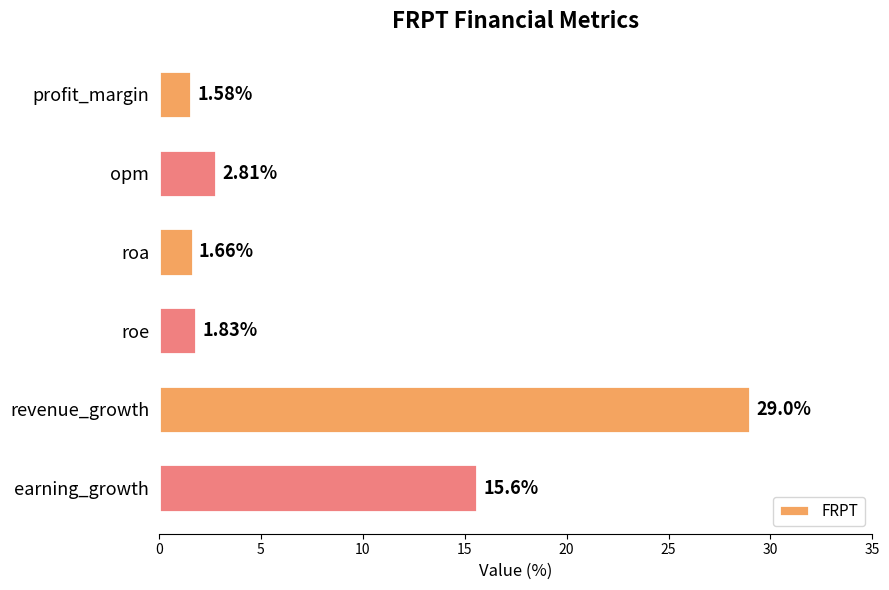

At which label is the value closest to 15?

earning_growth